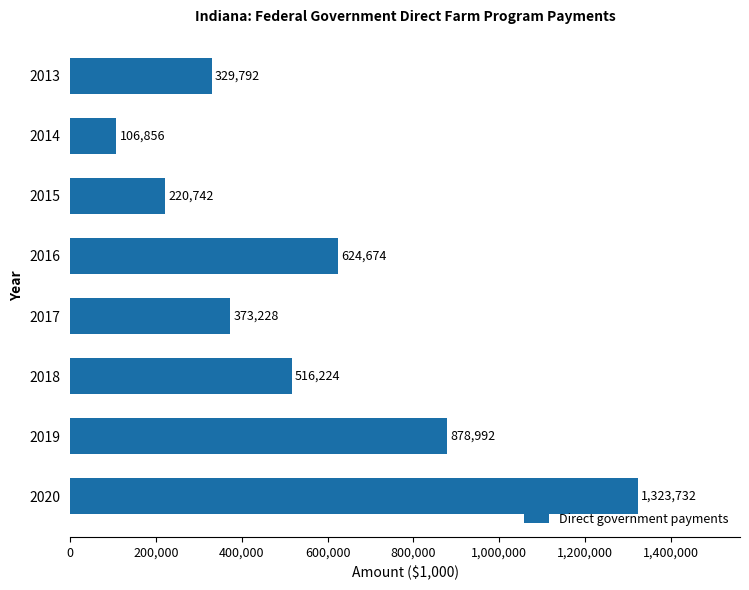

What is the maximum value shown in the chart?

1323732